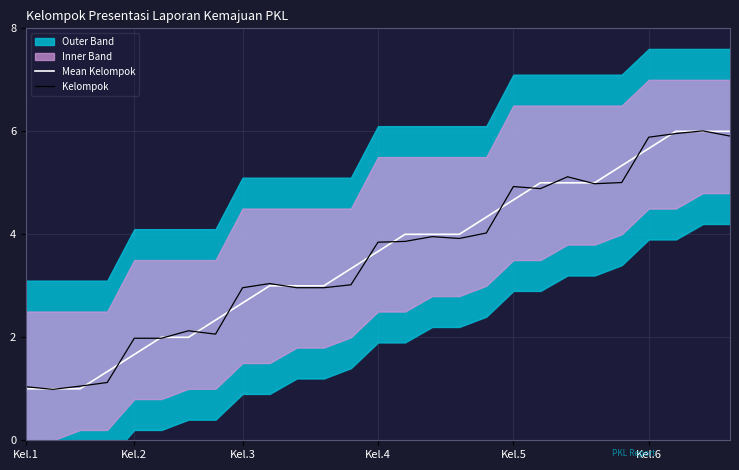

What is the maximum value for Kelompok?

6.0